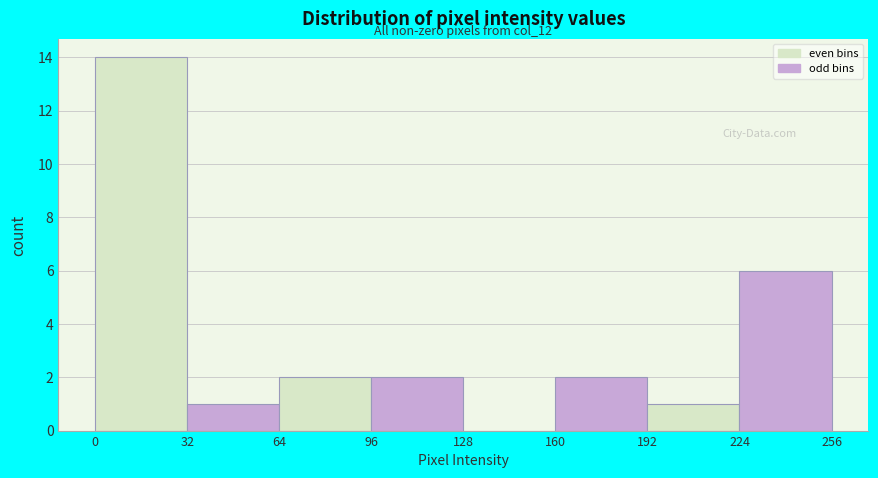

Which range on the x-axis has the tallest bar?

0 to 32